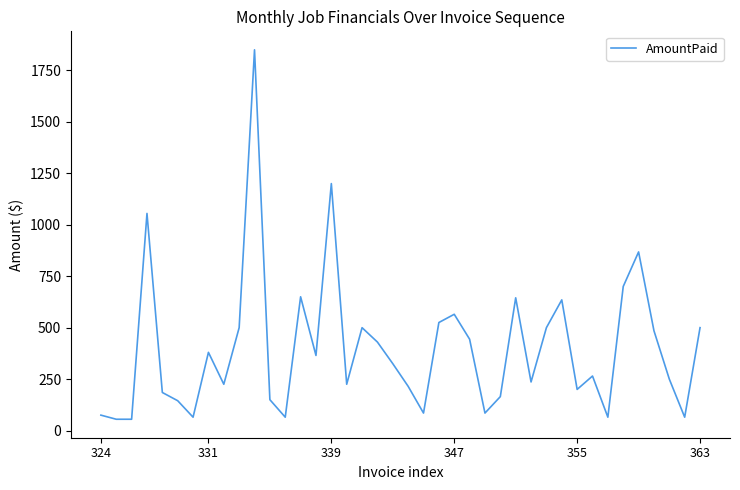

True or false: there are more than 1 points higher than both neighbors.

True